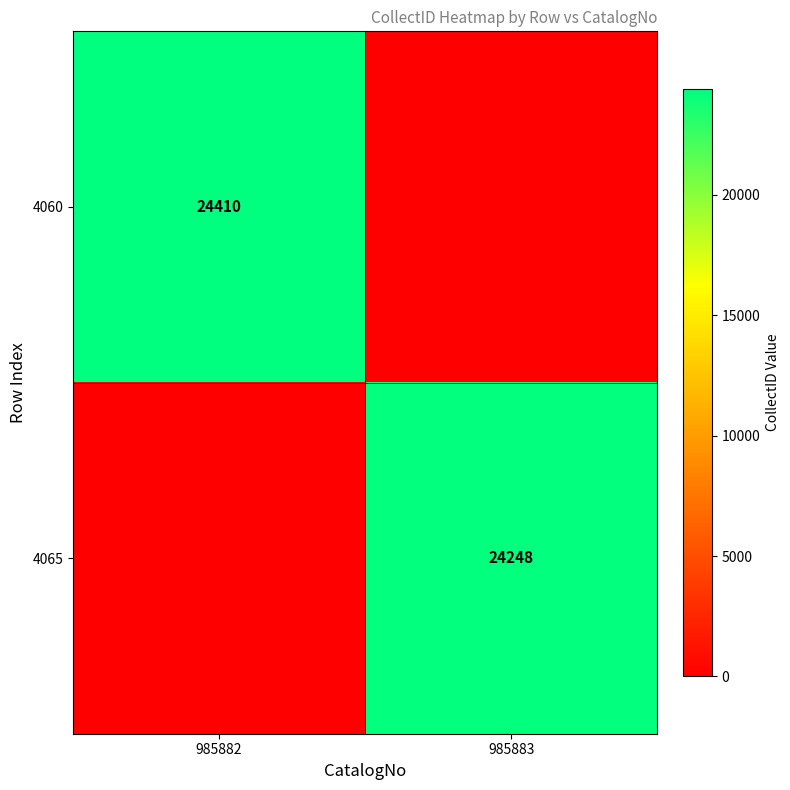

Is it true that 4060 equals 38471 at 985882?

False